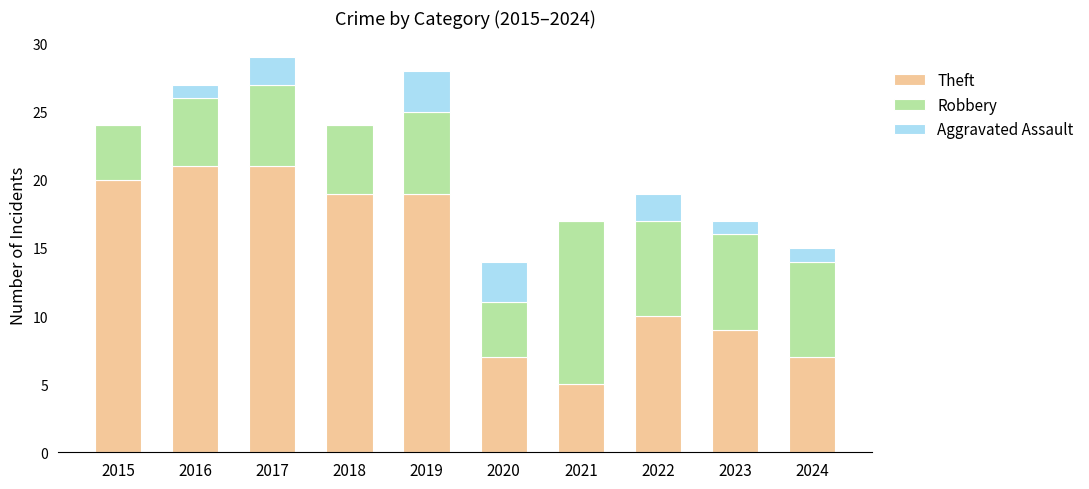

The Theft series shows 20 at 2015. True or false?

True